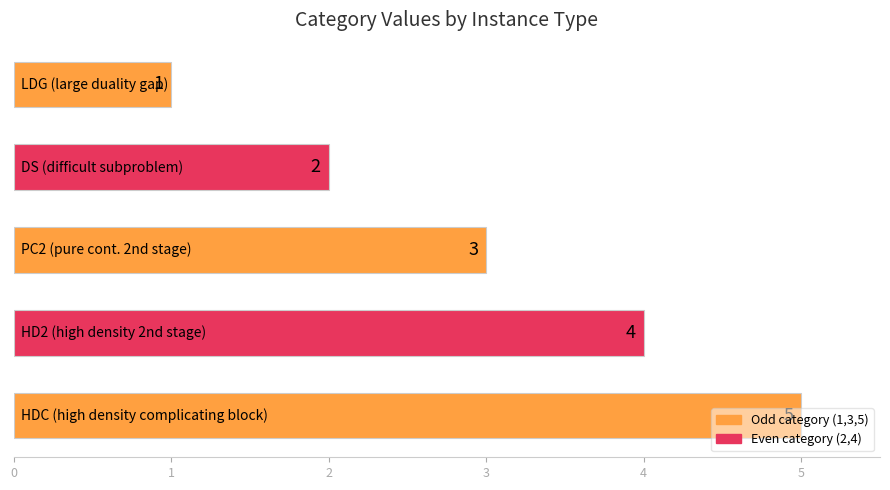

Count the values in the range 2 to 4.

3